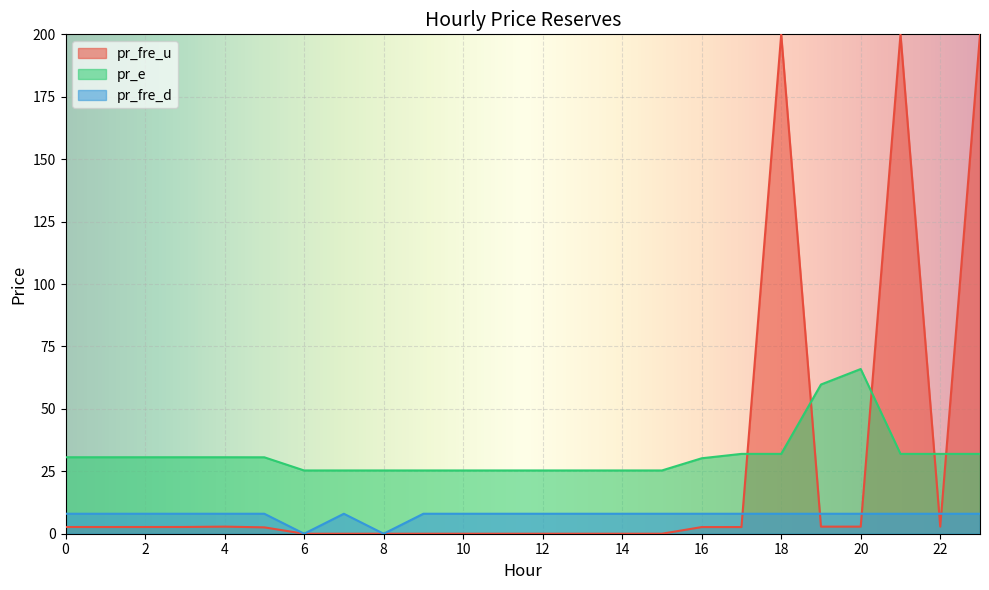

How many intersections are there between pr_e and pr_fre_u?

5